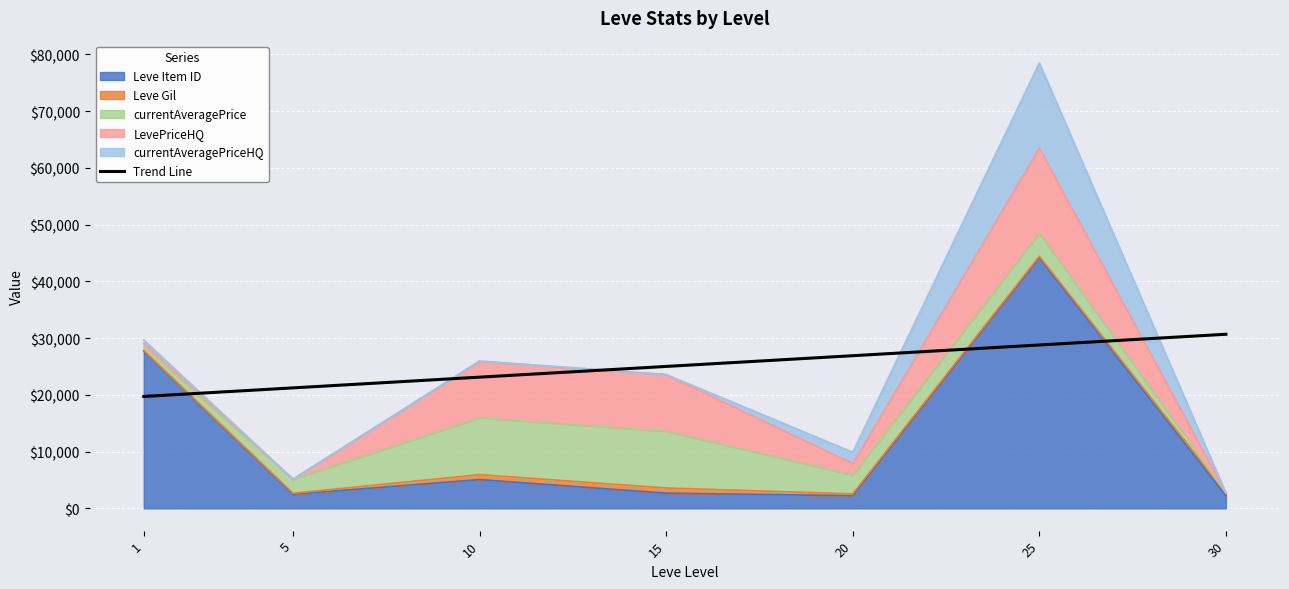

What is the change in value from 15 to 20?

+1890.5